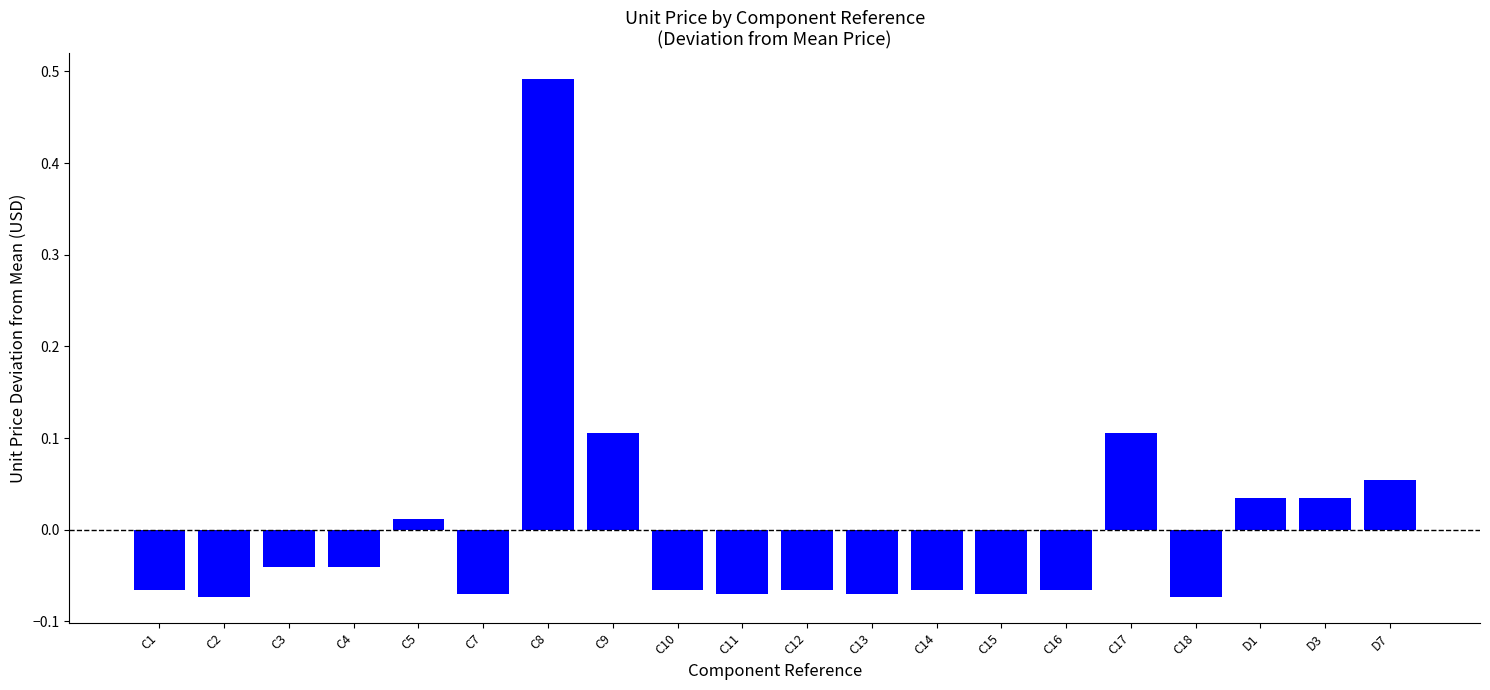

What is the label of the 8th bar from the left?

C9